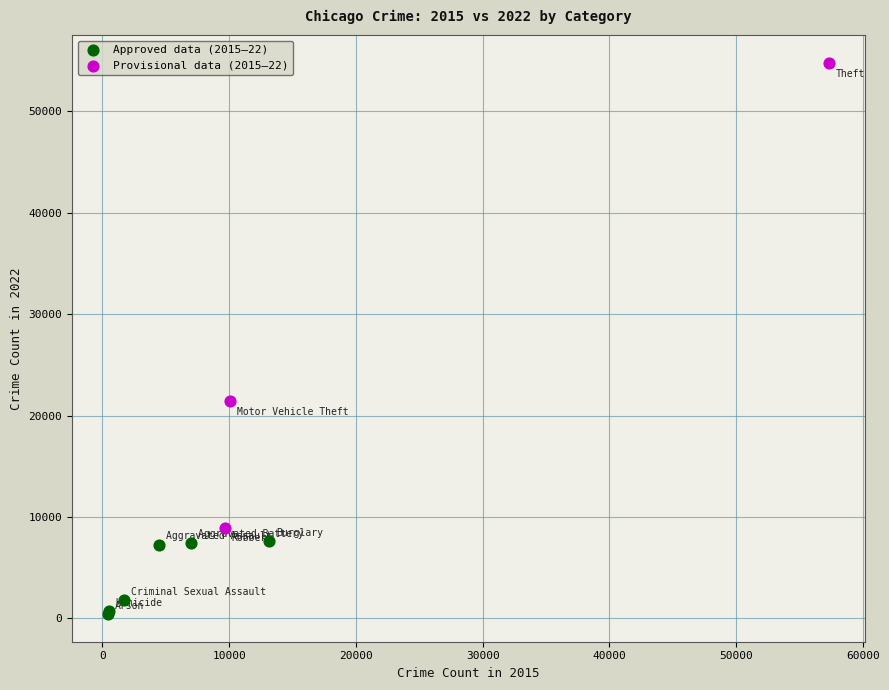

Which series reaches the minimum Y coordinate?

Approved data (2015–22)